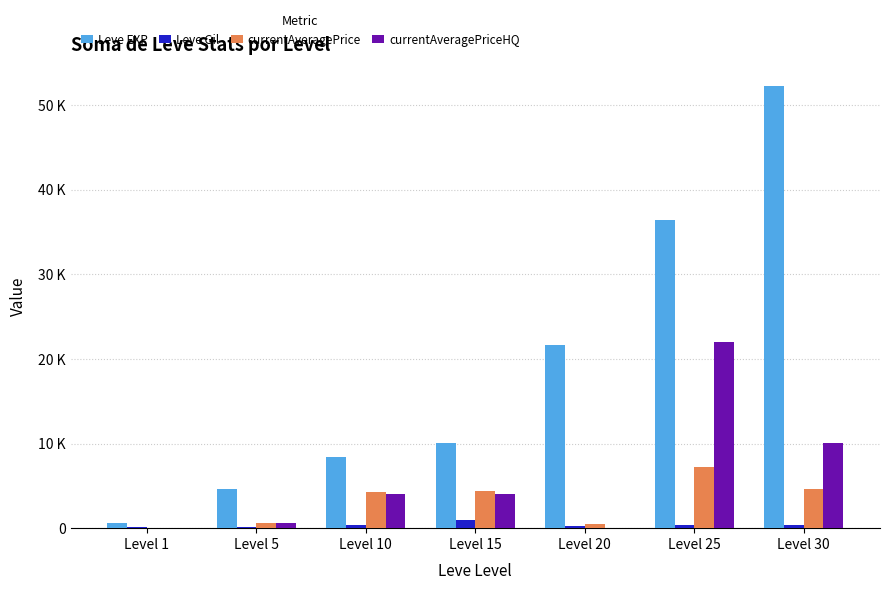

What is the difference between the maximum and minimum values in the currentAveragePriceHQ series?

22000